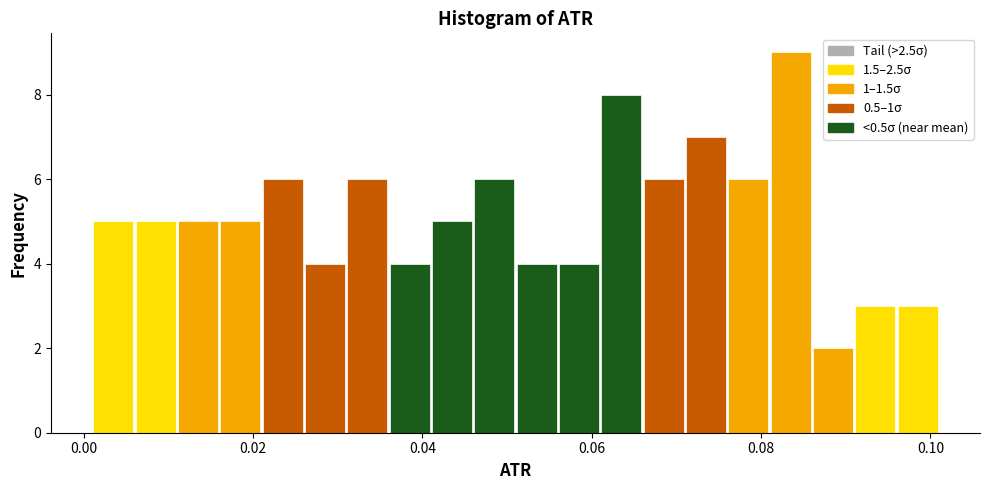

Around what value on the x-axis is the tallest bar? Give the approximate position of its centre, as read against the axis.

0.084